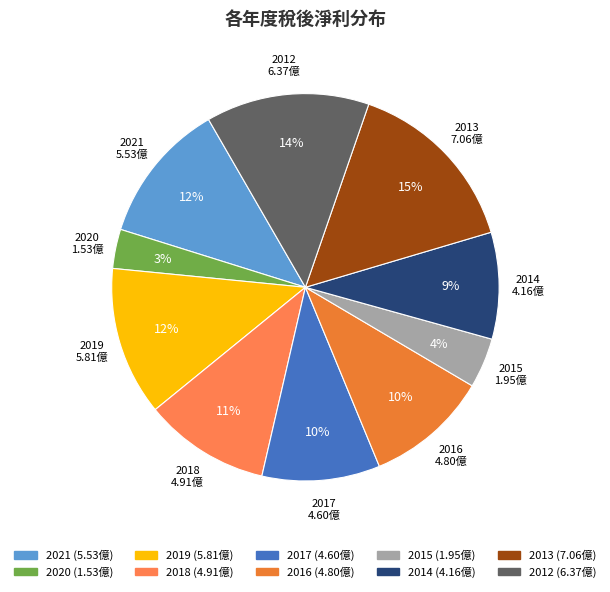

Between 2015 and 2019, which is larger?

2019